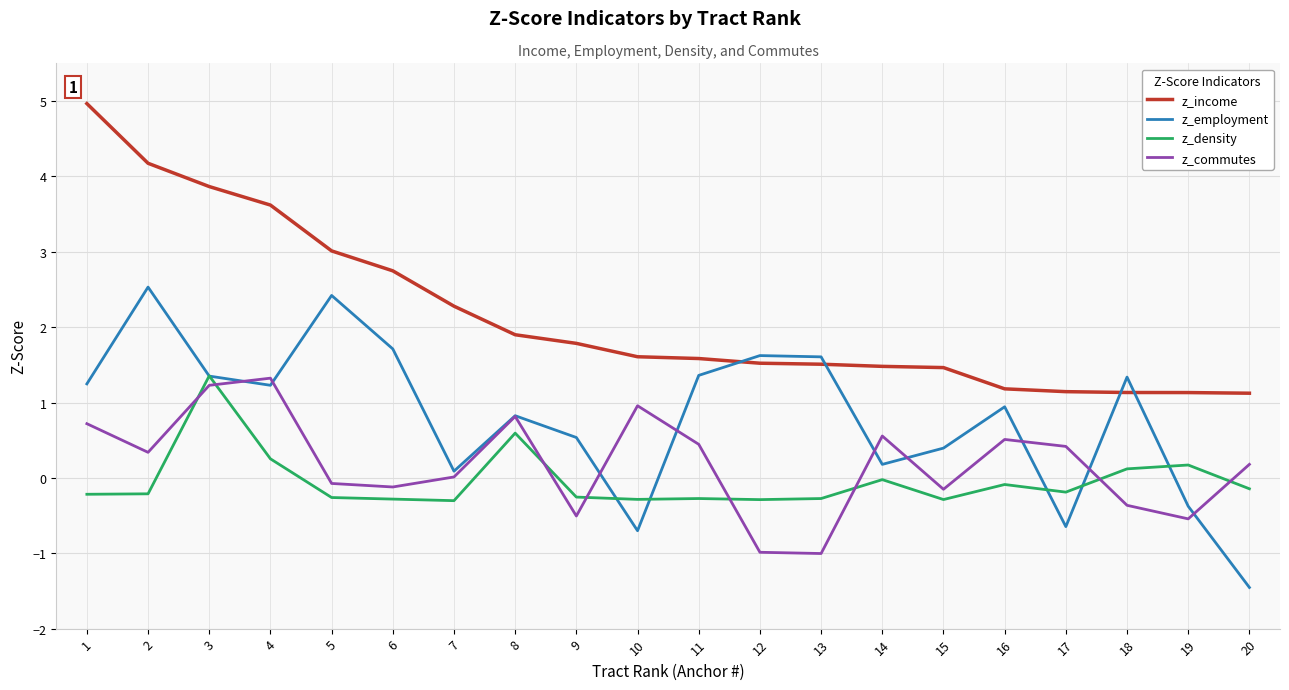

True or false: z_commutes and z_income cross at least once.

False